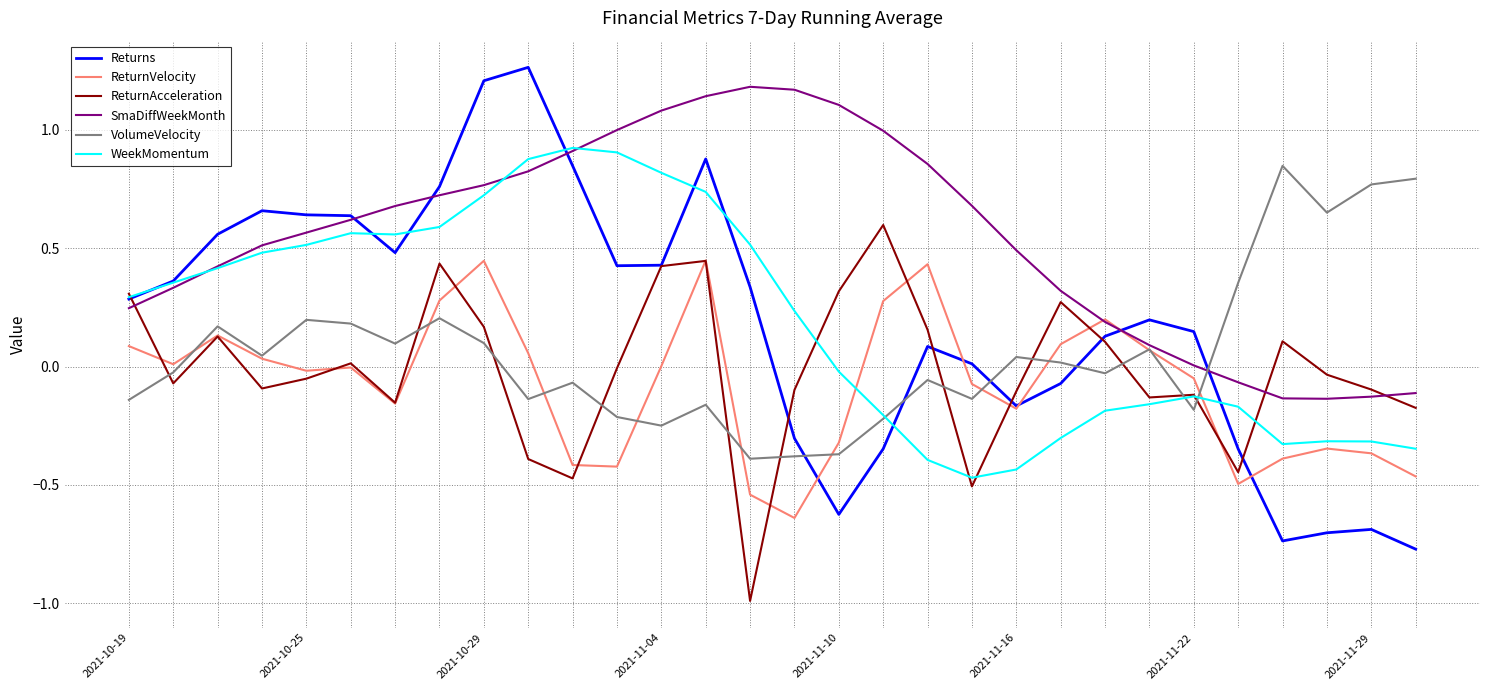

Which series ends up on top after the final intersection of ReturnAcceleration and VolumeVelocity?

VolumeVelocity